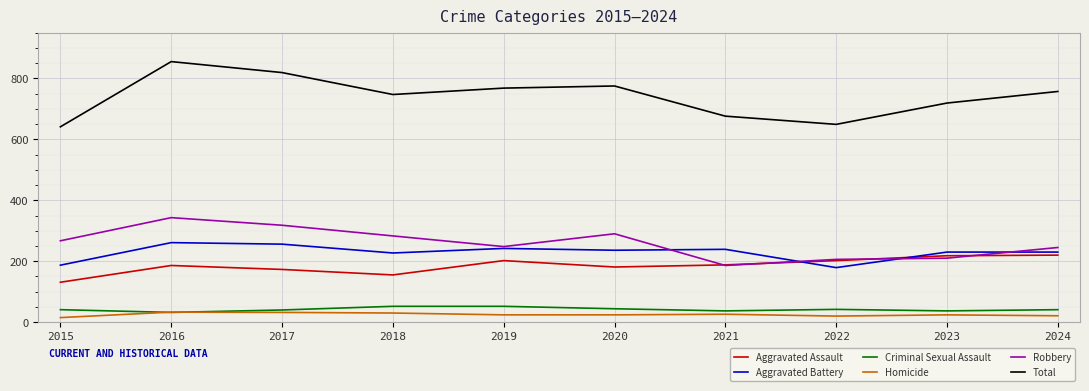

List the series in order of their peak value, lowest first.

Homicide, Criminal Sexual Assault, Aggravated Assault, Aggravated Battery, Robbery, Total